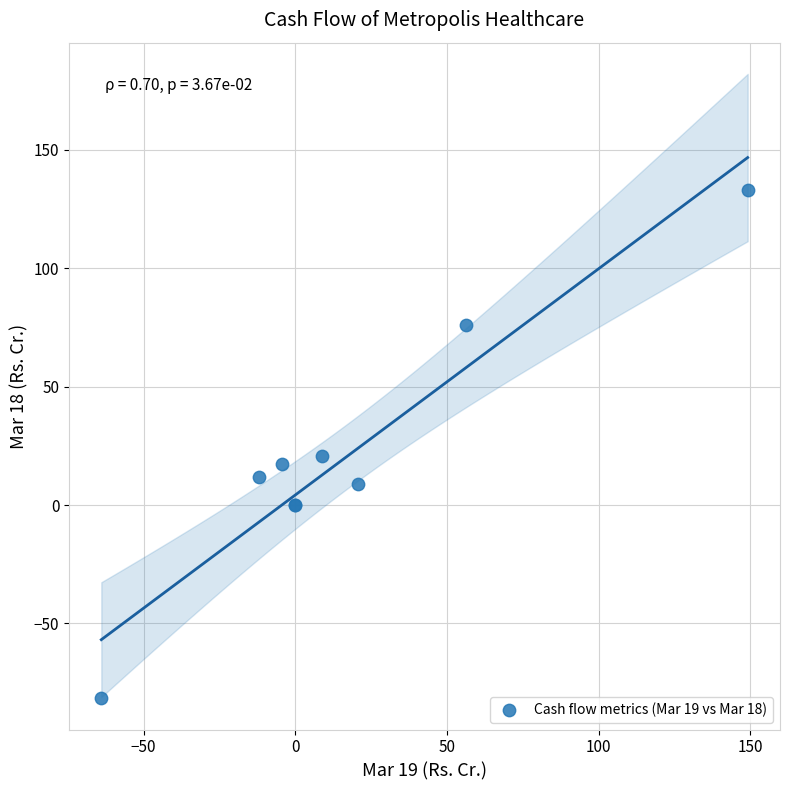

What Y value in the scatter plot is closest to 25?

20.7